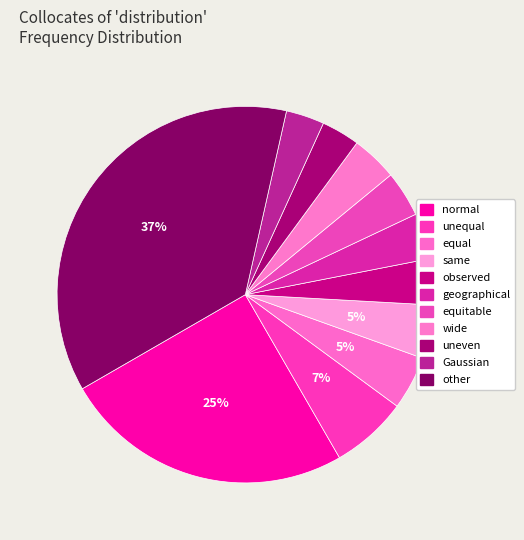

What is the smallest slice in the pie chart?

uneven